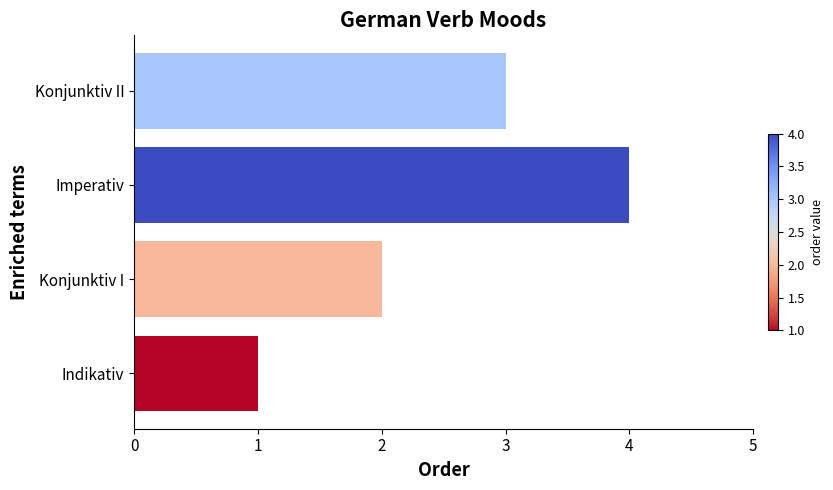

How many data points are less than 3?

2